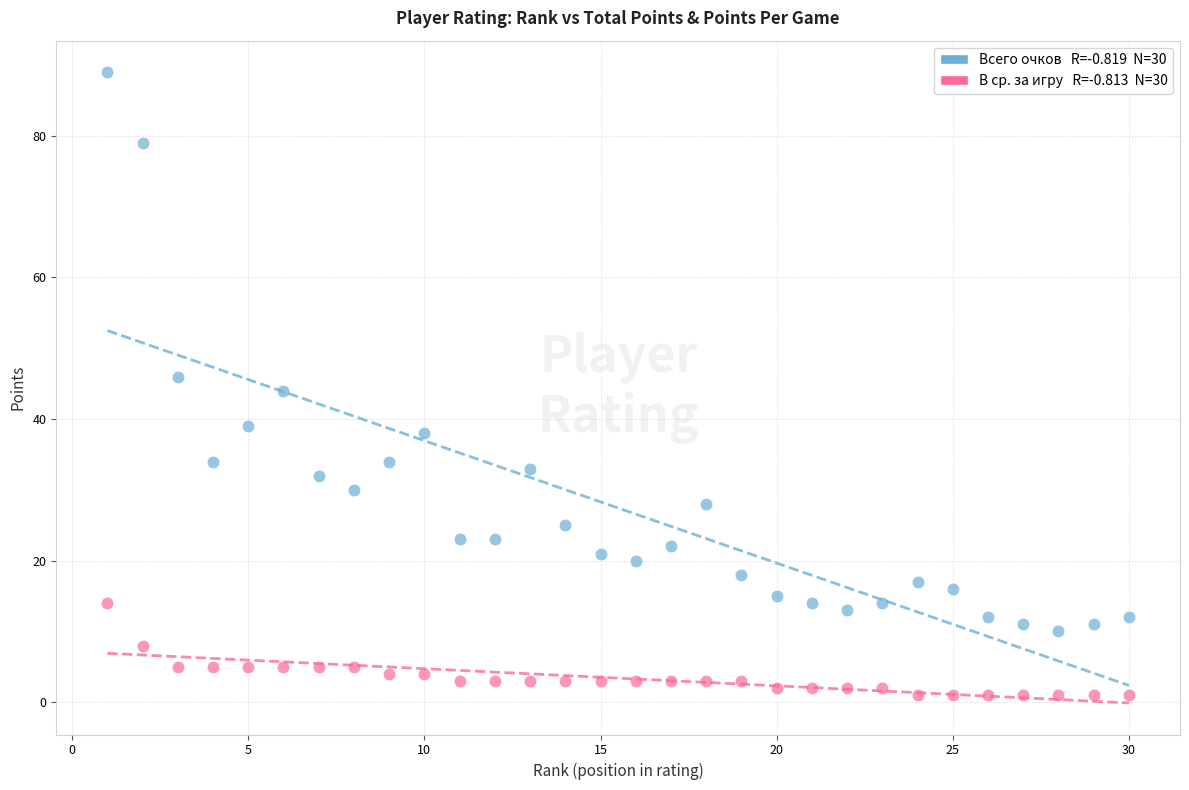

Across all data points, what is the range of X values (max minus min)?

29